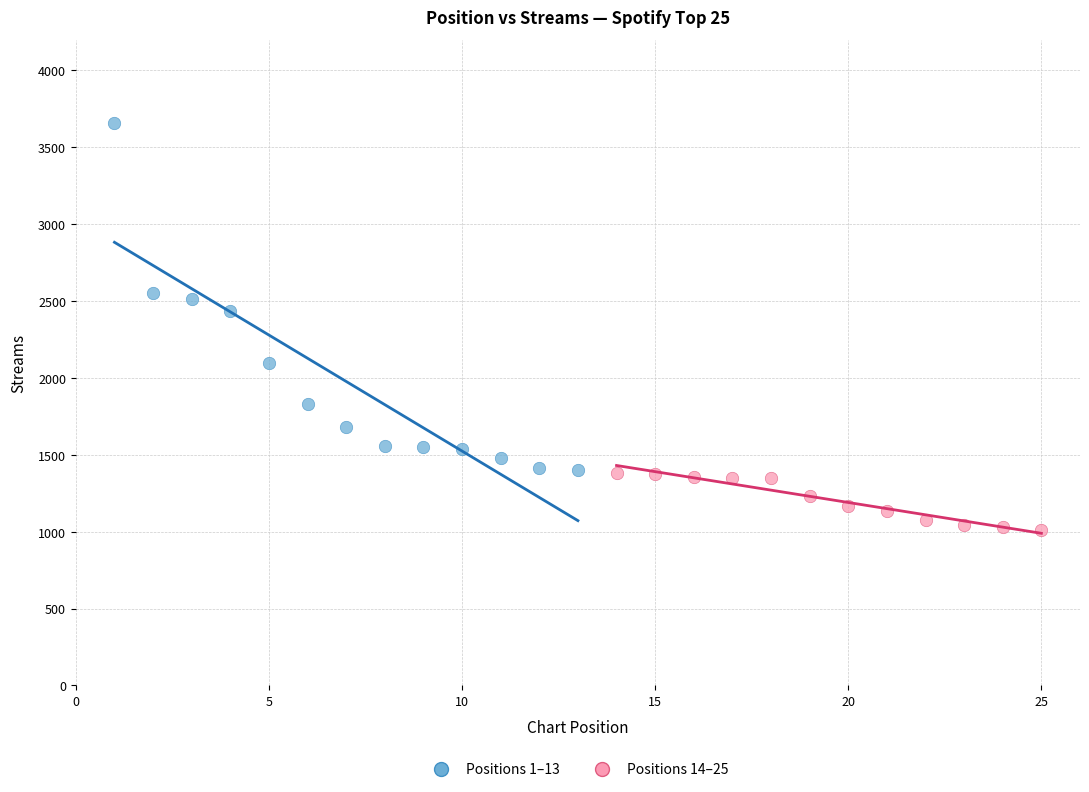

Which series has the largest Y range (max minus min)?

Positions 1–13